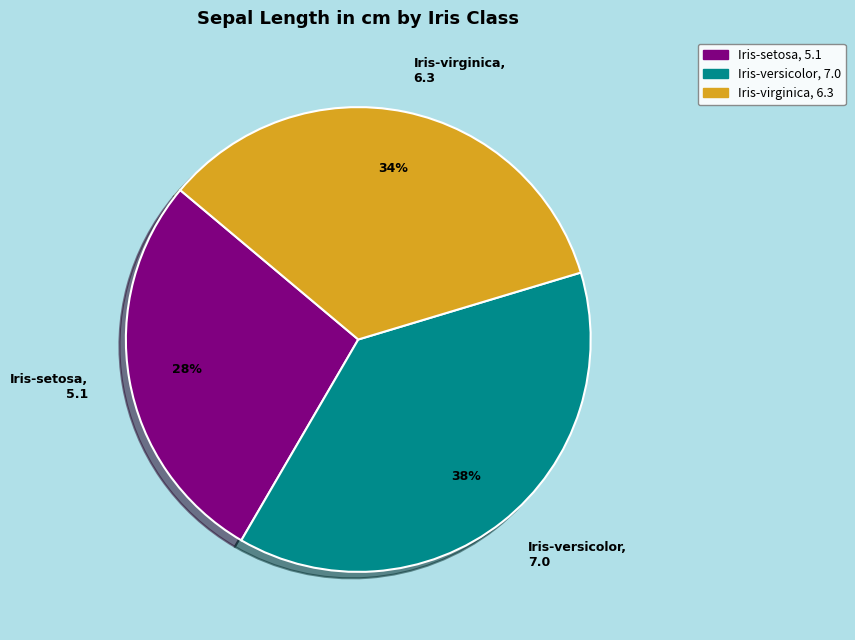

Is there a majority slice in this chart?

No